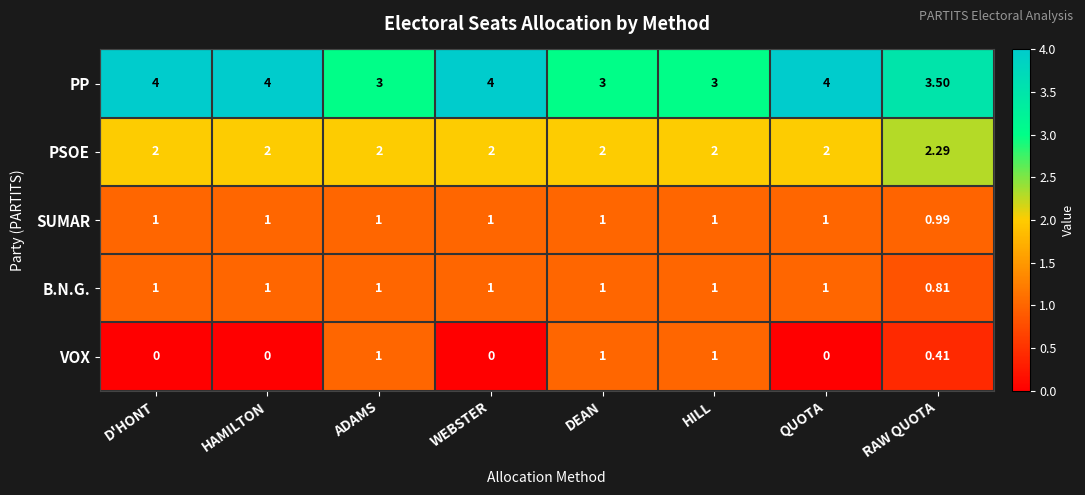

Which series has the largest total across all categories?

PP